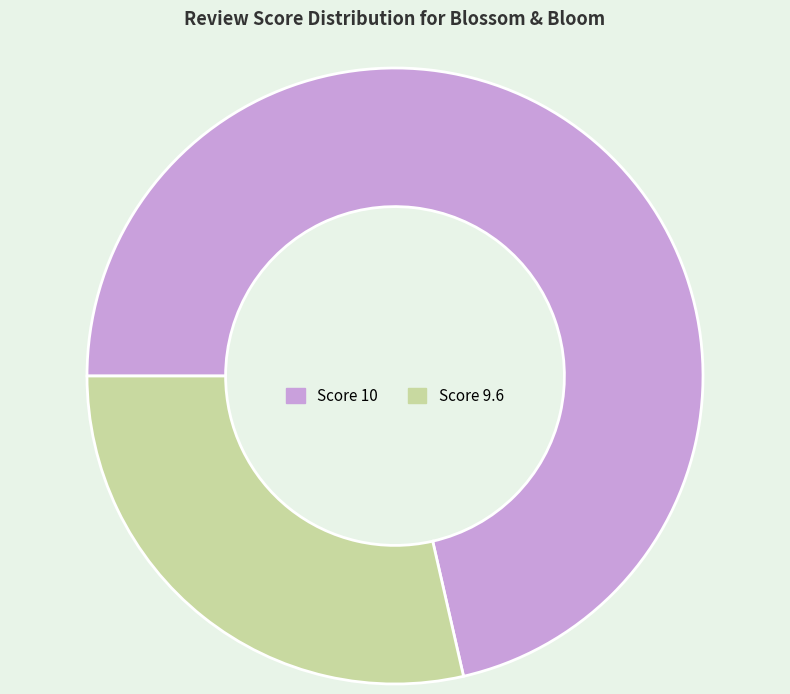

Count the number of slices in the pie.

2